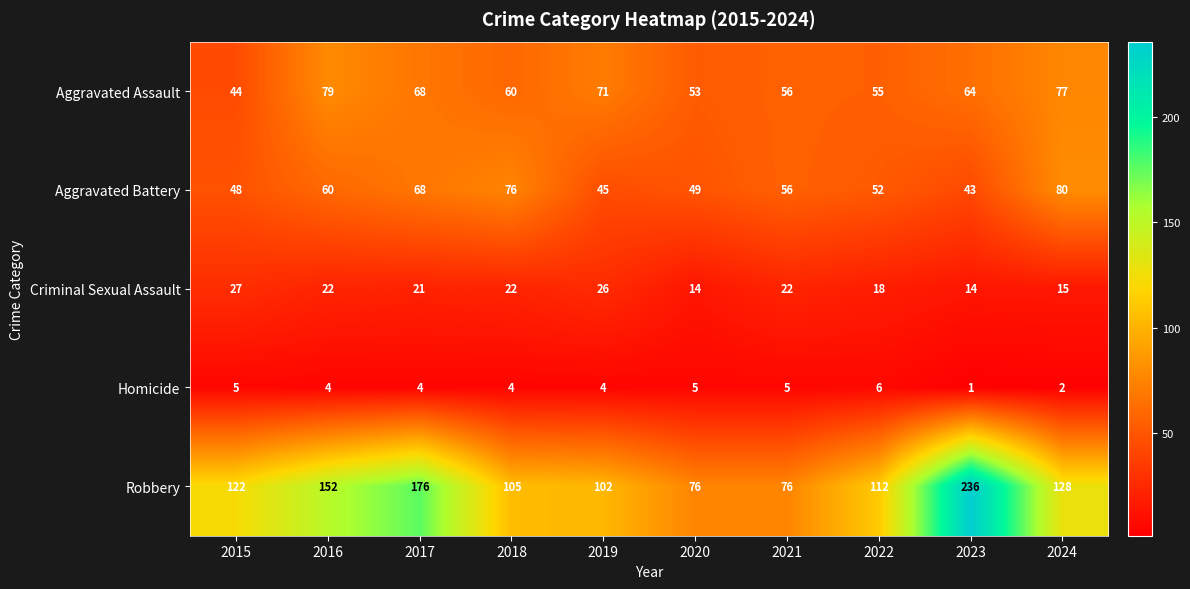

What is the greatest value displayed?

236